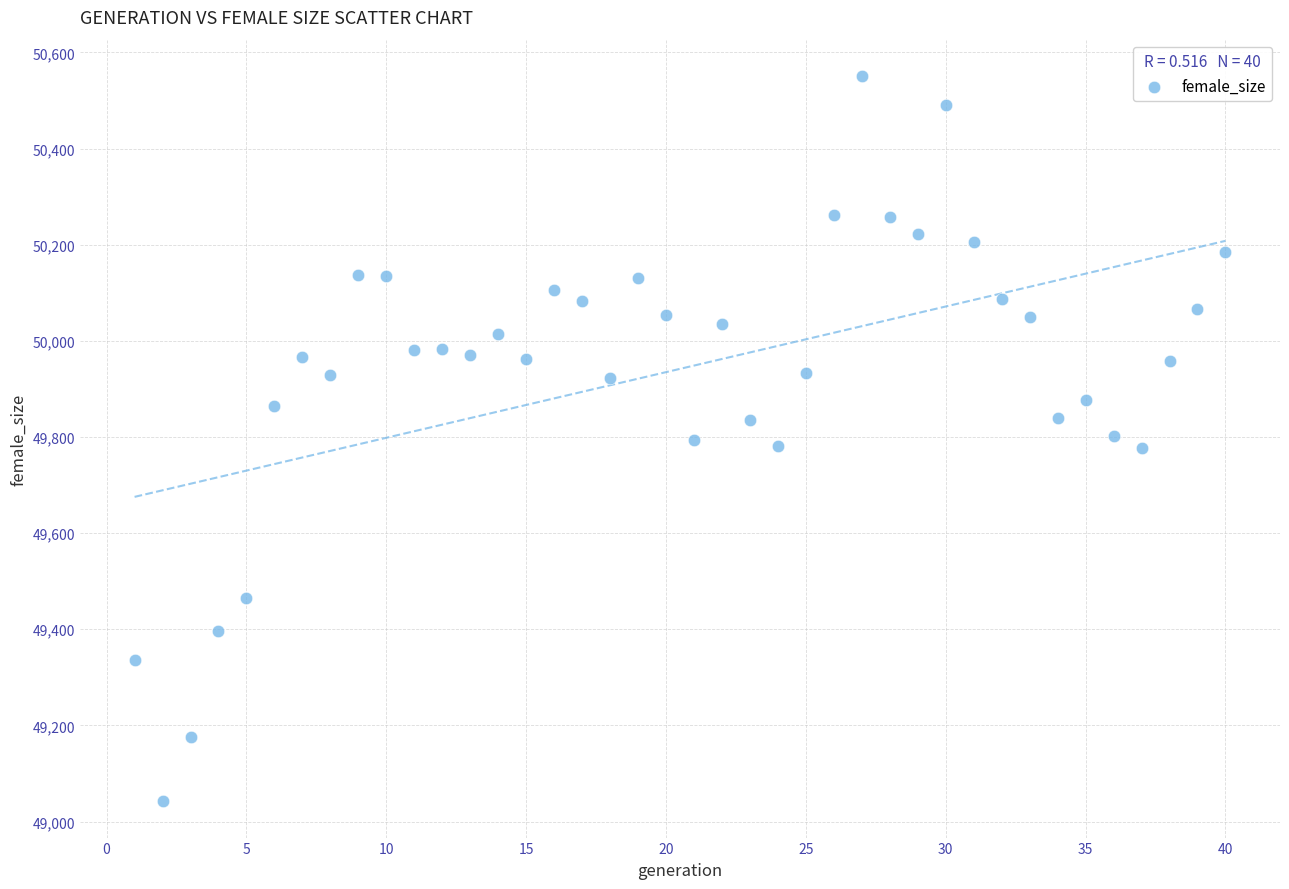

What is the range of X values (max minus min)?

39